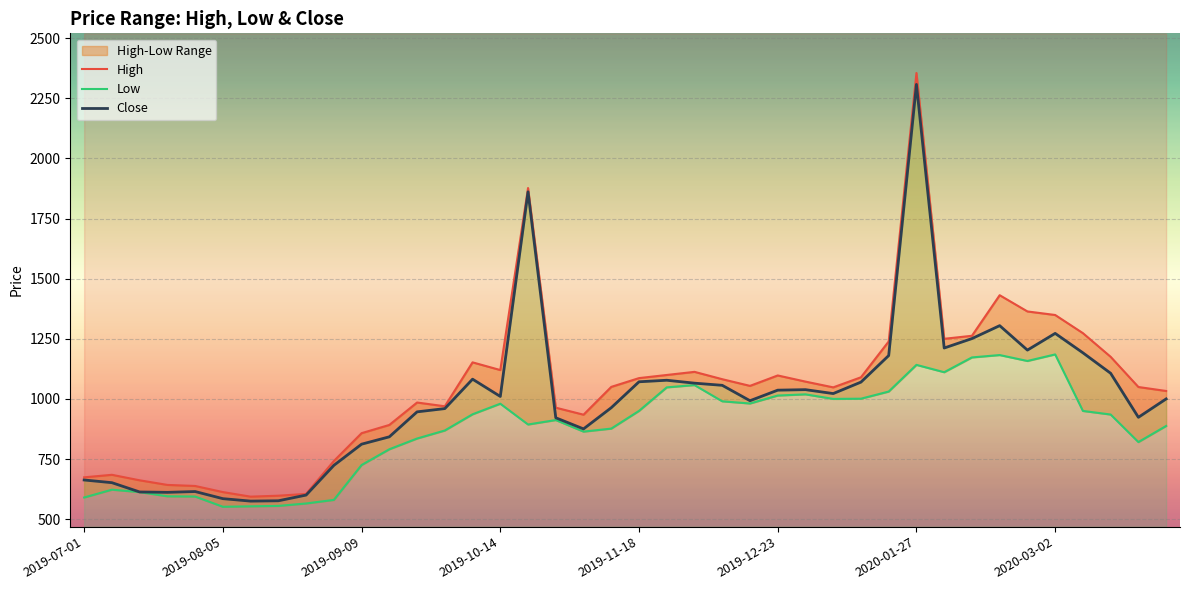

What is the difference between the highest and lowest values at 28?

89.1